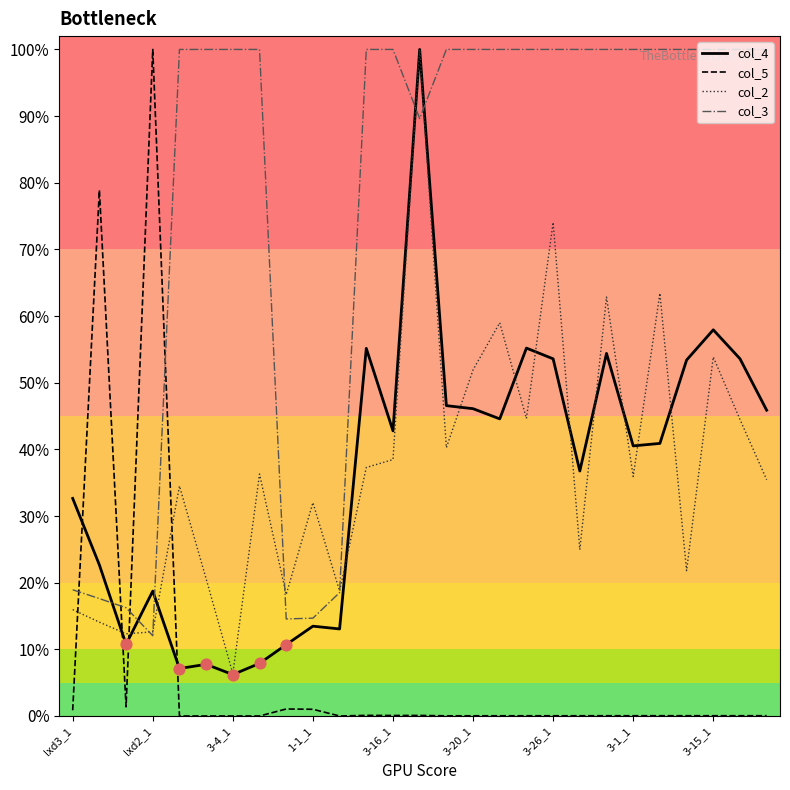

What are all the series names shown in the legend?

col_4, col_5, col_2, col_3